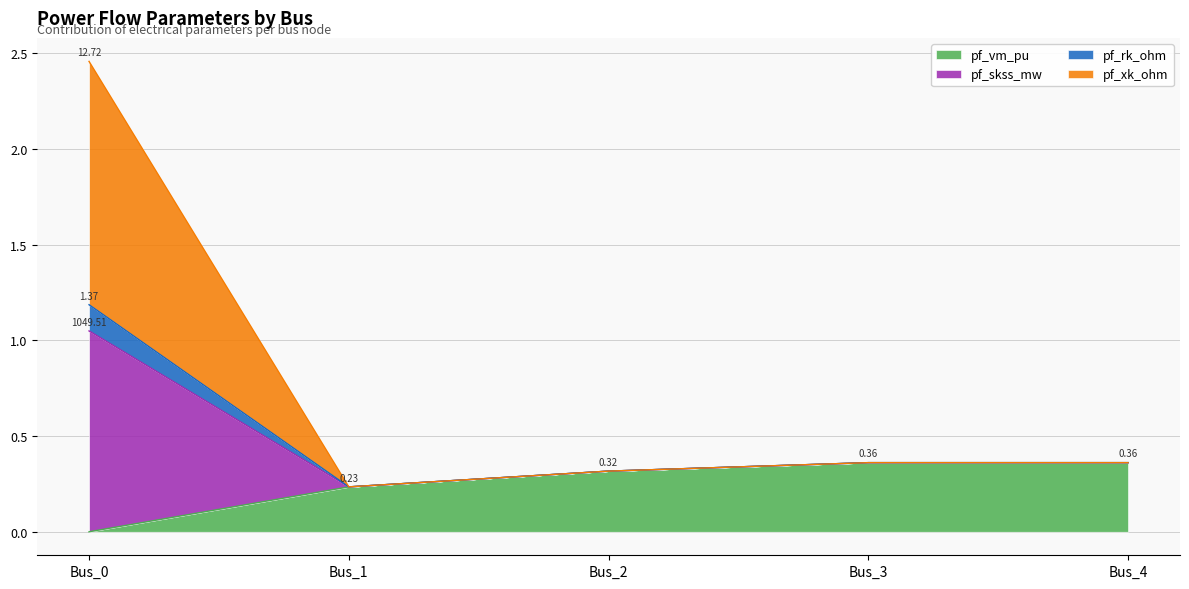

Read the pf_rk_ohm value at Bus_2.

0.3